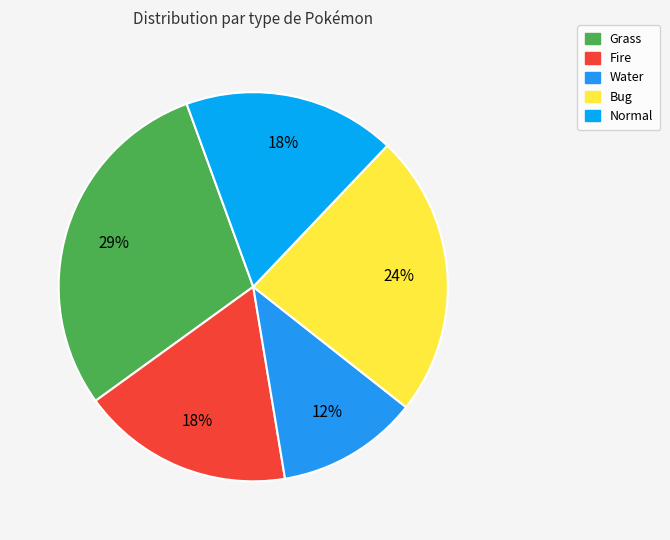

Is it true that Grass is 22% of the pie?

False